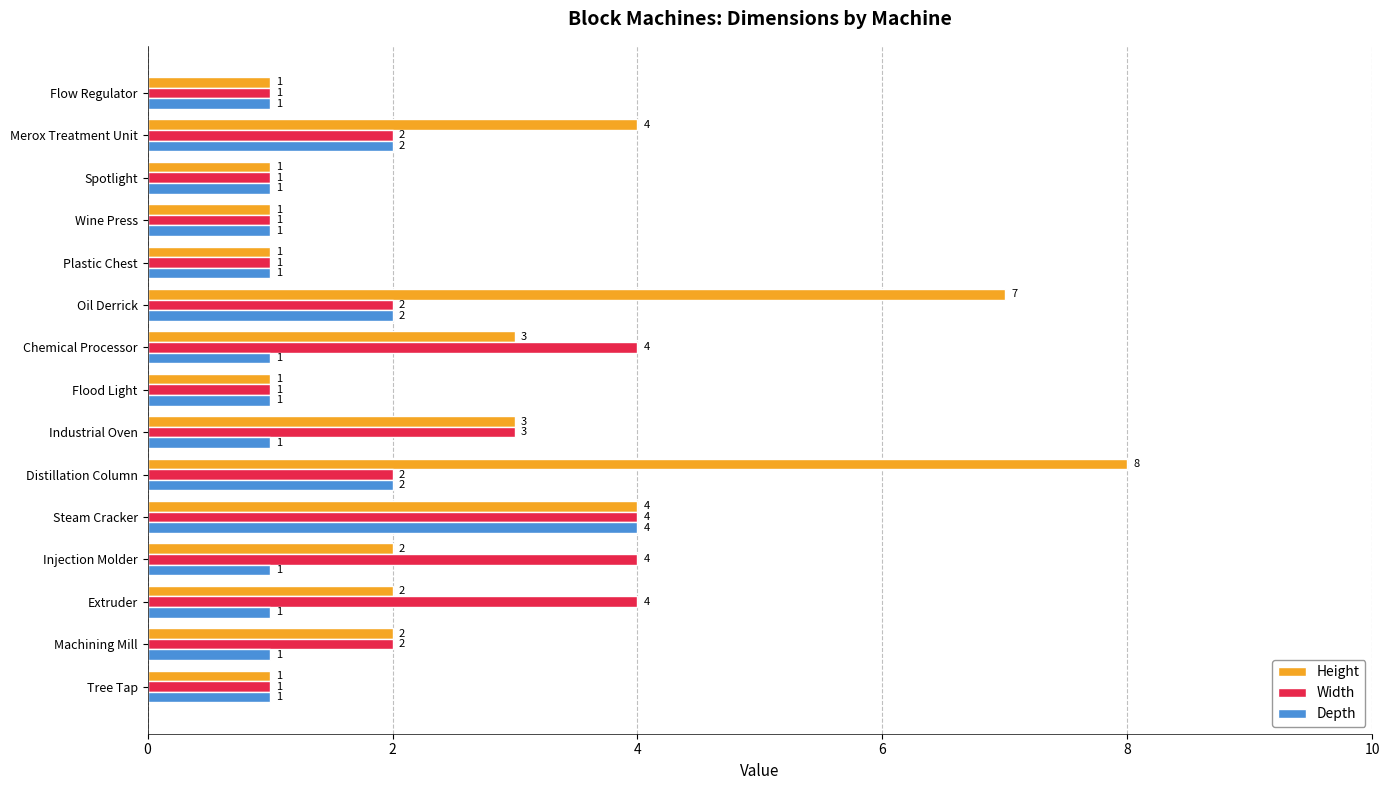

How many distinct data groups are displayed?

3